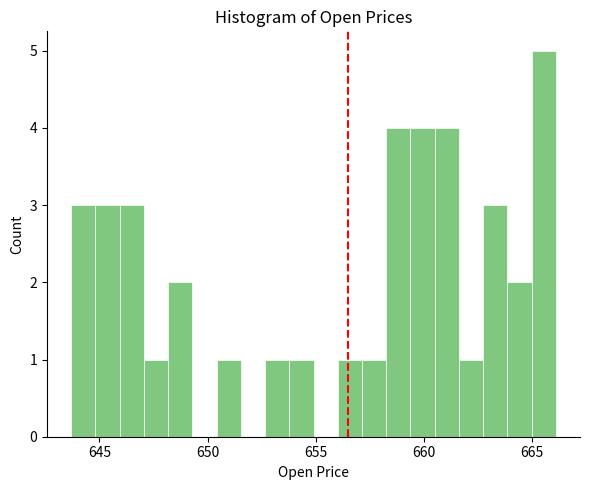

Around what value on the x-axis is the tallest bar? Give the approximate position of its centre, as read against the axis.

665.5